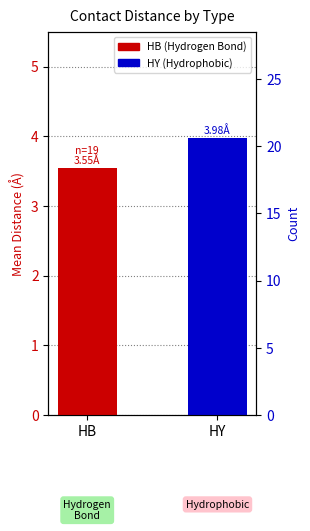

Reading left to right, what are all the values shown in this chart?

3.6	4.0